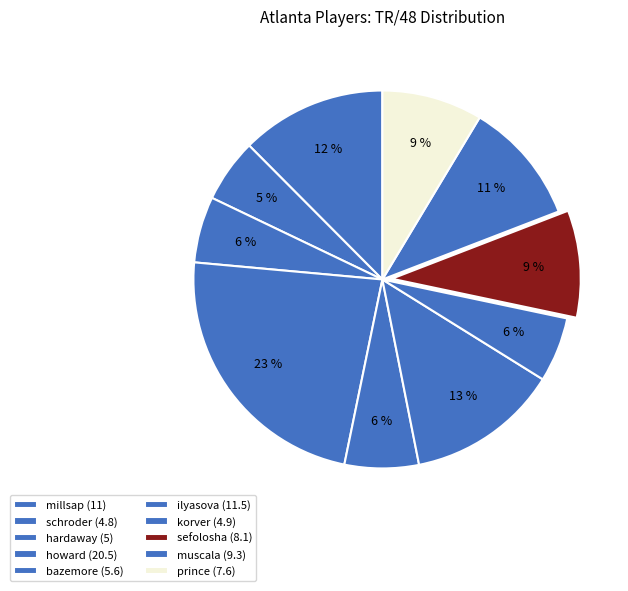

How many slices are in this pie chart?

10